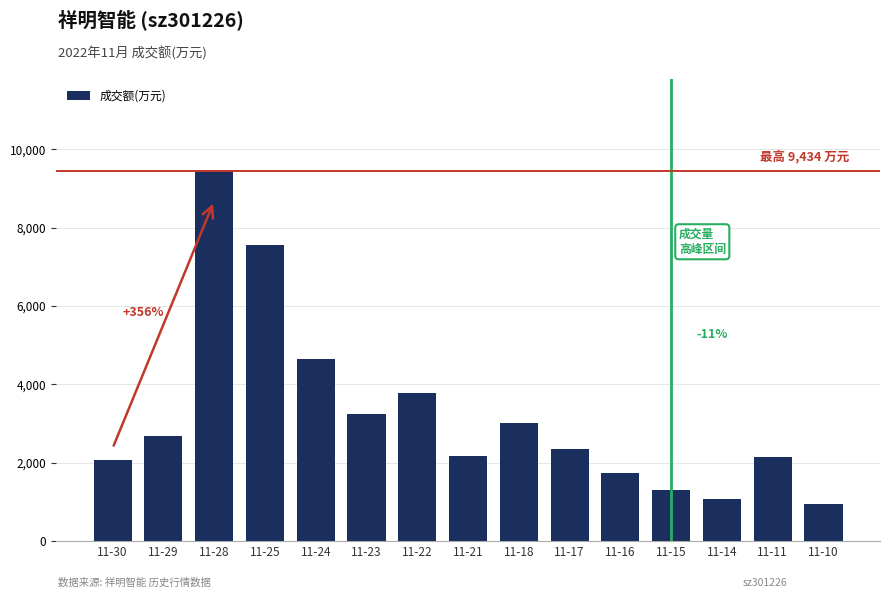

Which has a higher value, 11-23 or 11-14?

11-23